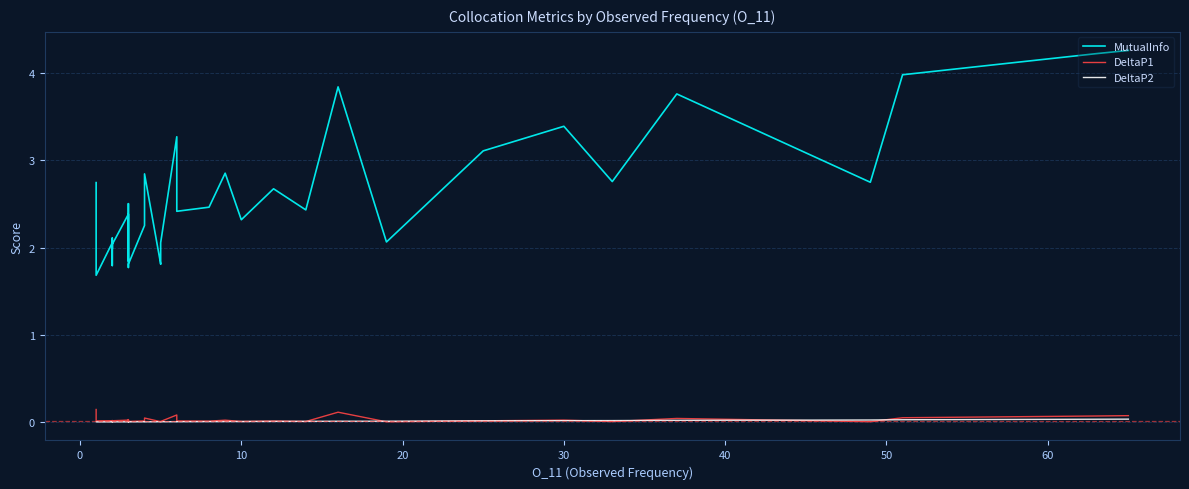

How many data points does each series have?

40